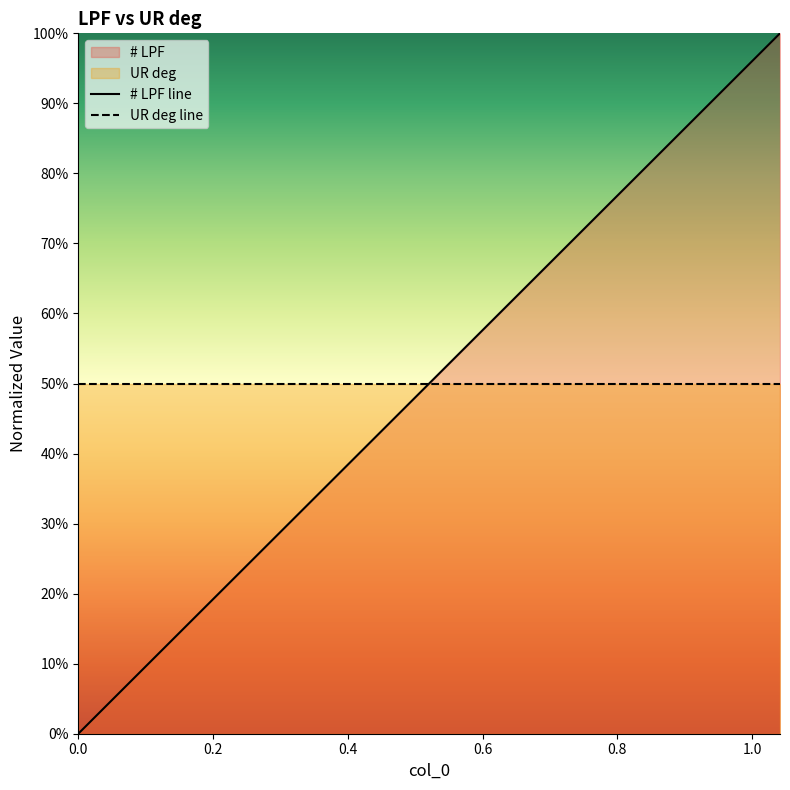

Reading left to right, extract all data points from this chart.

# LPF line: 0.0	0.0	0.0	0.0	0.1	0.1	0.1	0.2	0.2	0.3	0.3	0.4	0.4	0.5	0.5	0.6	0.6	0.7	0.7	0.8	0.8	0.9	0.9	1.0	1.0
UR deg line: 0.5	0.5	0.5	0.5	0.5	0.5	0.5	0.5	0.5	0.5	0.5	0.5	0.5	0.5	0.5	0.5	0.5	0.5	0.5	0.5	0.5	0.5	0.5	0.5	0.5